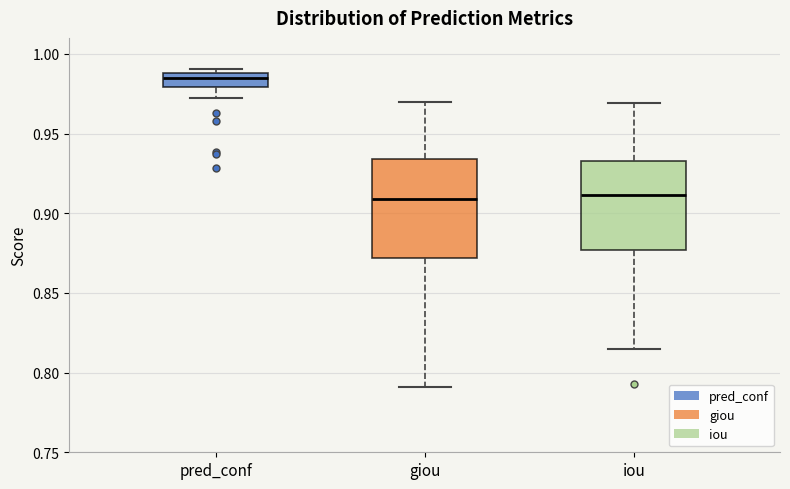

Comparing the boxes themselves (not the whiskers), which one is the tallest?

giou